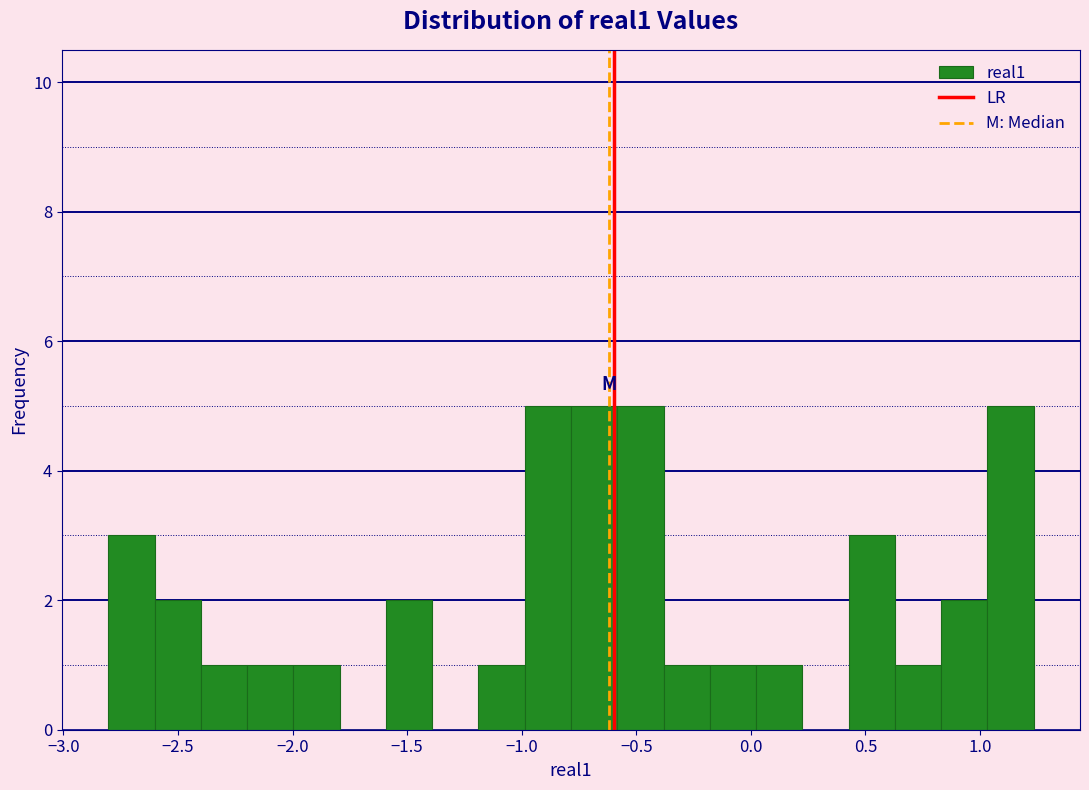

Reading left to right, transcribe this chart: for each bar, give the range it covers on the x-axis and its height. Neither the bar edges nor the heights are printed on the chart, so give them approximately, as read against the axes.

-2.80 to -2.60: 3
-2.60 to -2.40: 2
-2.40 to -2.20: 1
-2.20 to -2.00: 1
-2.00 to -1.80: 1
-1.80 to -1.60: 0
-1.60 to -1.40: 2
-1.40 to -1.20: 0
-1.20 to -1.00: 1
-1.00 to -0.80: 5
-0.80 to -0.60: 5
-0.60 to -0.40: 5
-0.40 to -0.20: 1
-0.20 to 0.00: 1
0.00 to 0.20: 1
0.20 to 0.45: 0
0.45 to 0.65: 3
0.65 to 0.85: 1
0.85 to 1.05: 2
1.05 to 1.25: 5